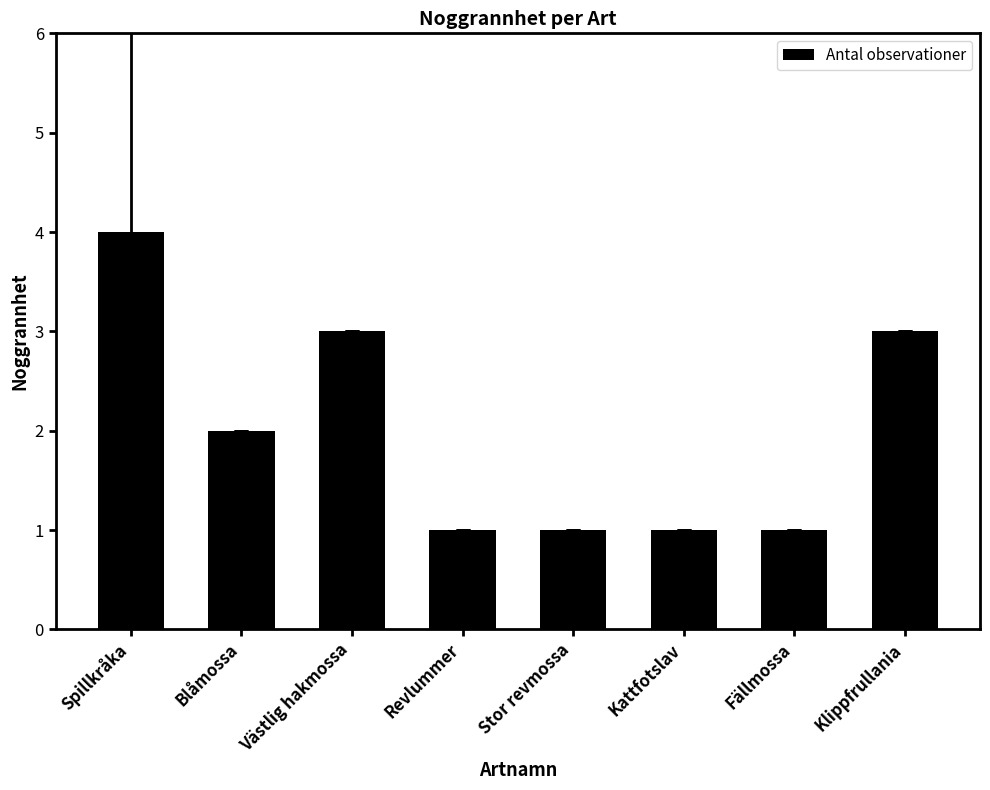

What is the difference between the values at Blåmossa and Västlig hakmossa?

1